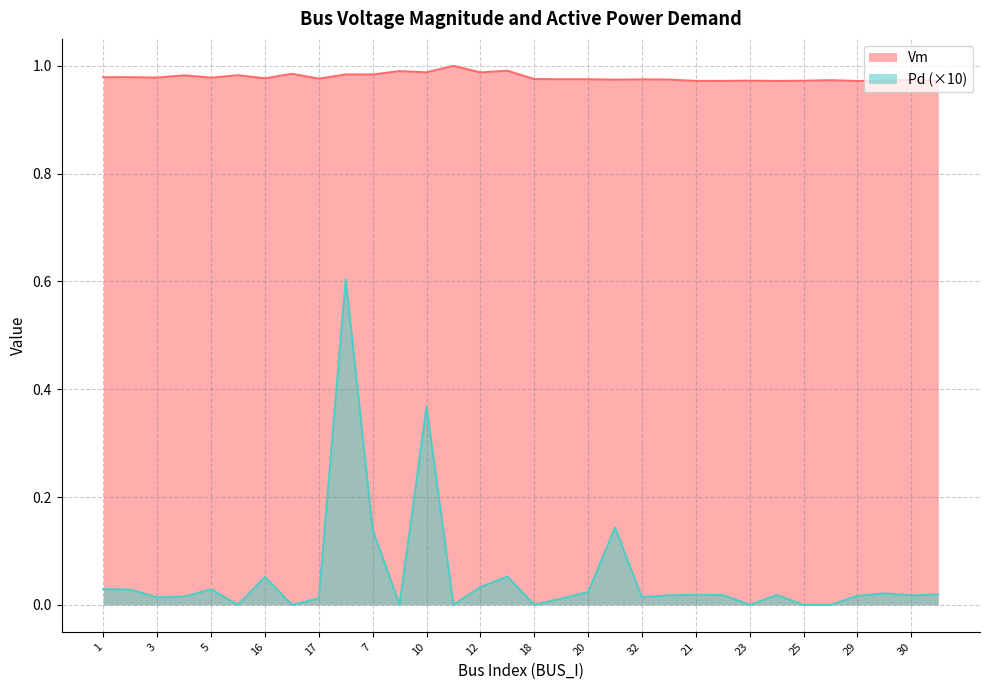

True or false: Vm has more than 2 points higher than both neighbors.

True